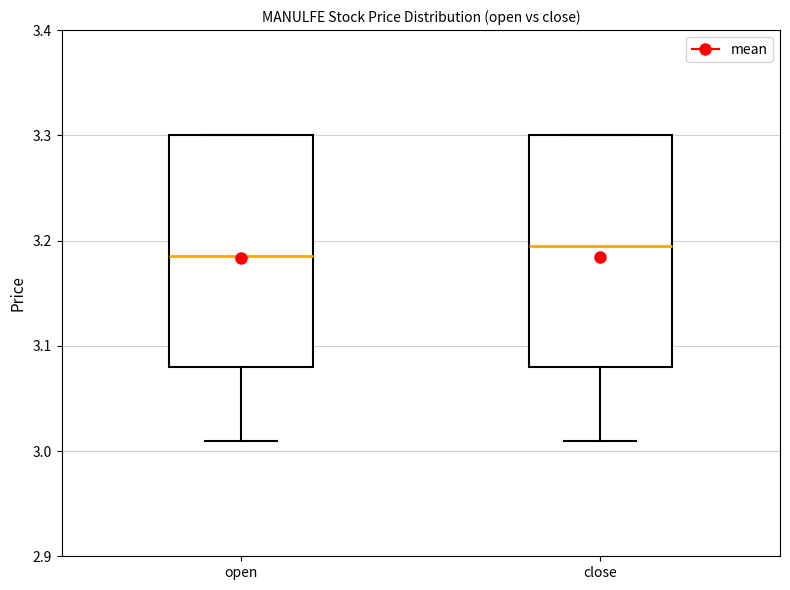

Reading left to right, read every box against the y-axis: the position of its median line, the range the box covers, and the ends of its whiskers. The values are not printed on the chart, so give them approximately, as read against the axis.

open: median 3.19, box 3.08 to 3.30, whiskers 3.01 to 3.30
close: median 3.20, box 3.08 to 3.30, whiskers 3.01 to 3.30